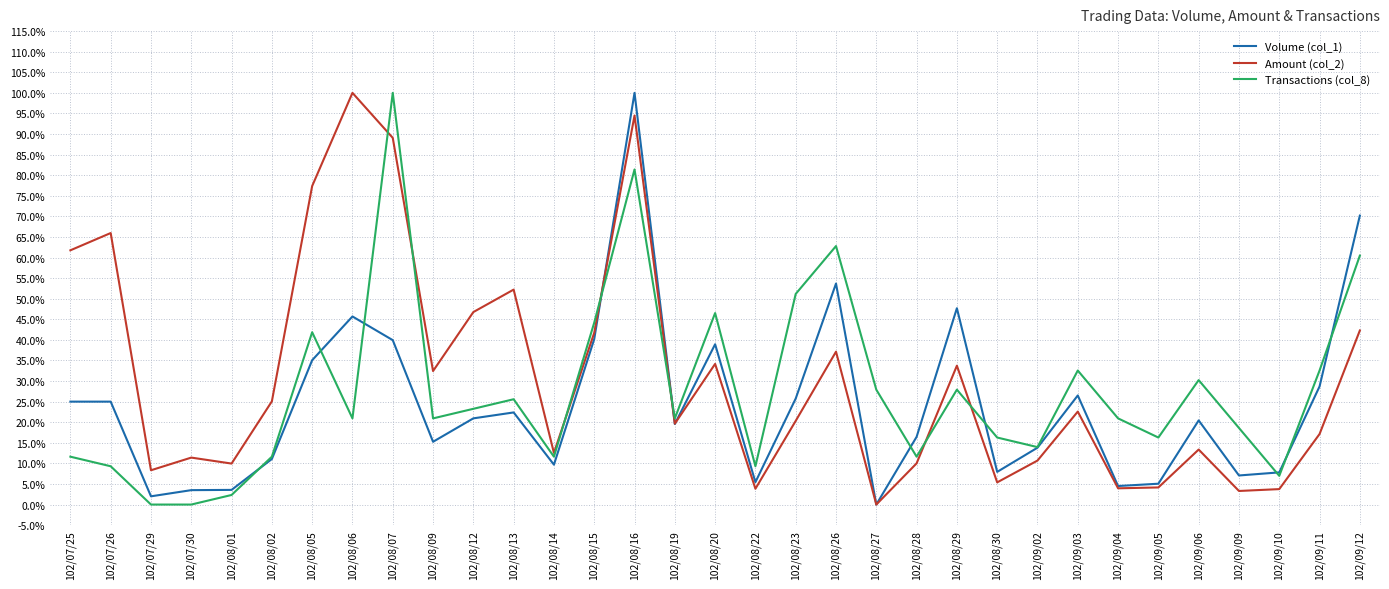

Rank the series at 102/08/07 from lowest to highest value.

Volume (col_1), Amount (col_2), Transactions (col_8)